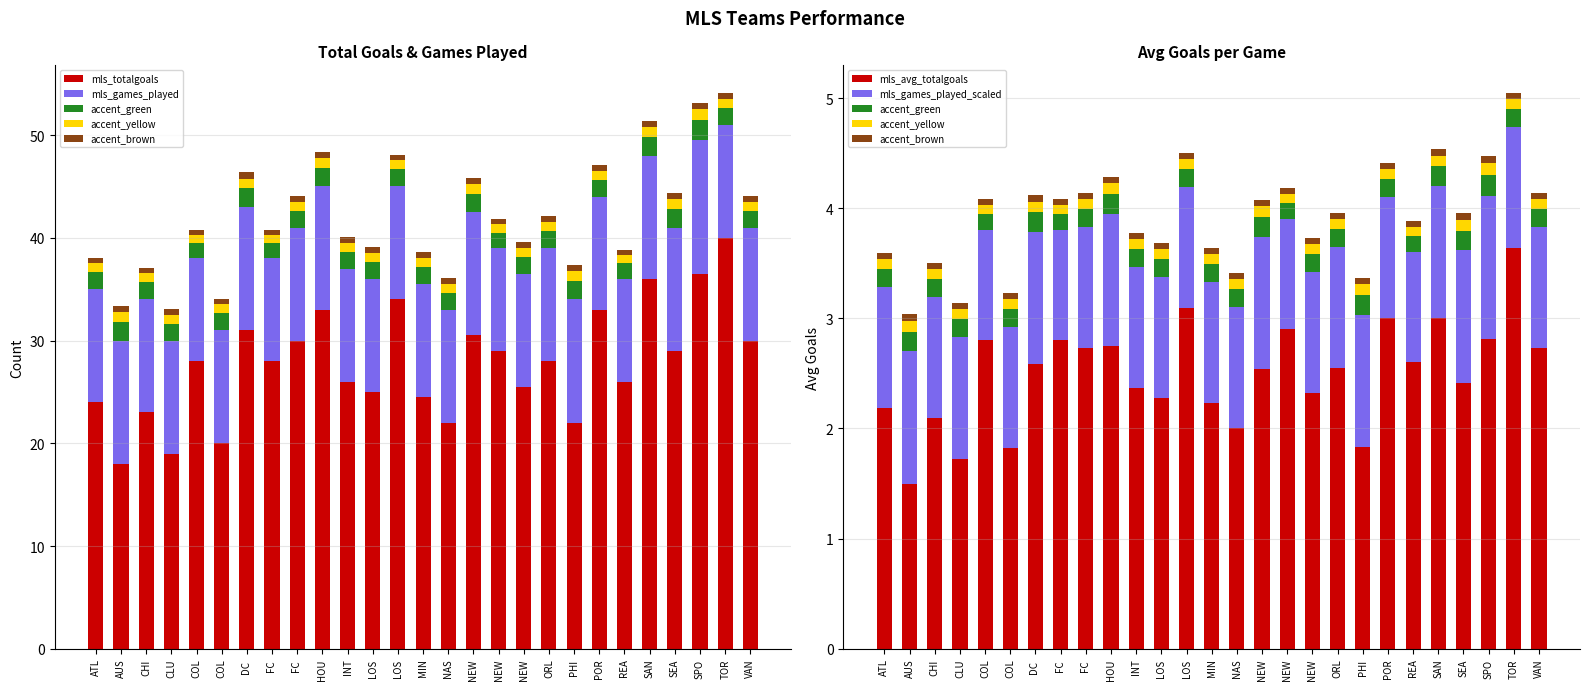

Which series has the largest total across all categories?

mls_totalgoals